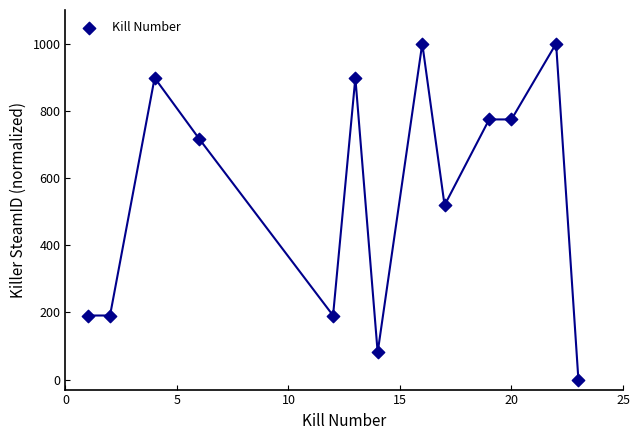

What Y value in the scatter plot is closest to 500?

518.8